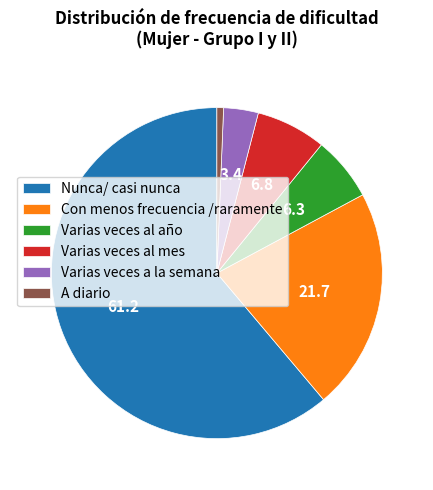

Is there a majority slice in this chart?

Yes